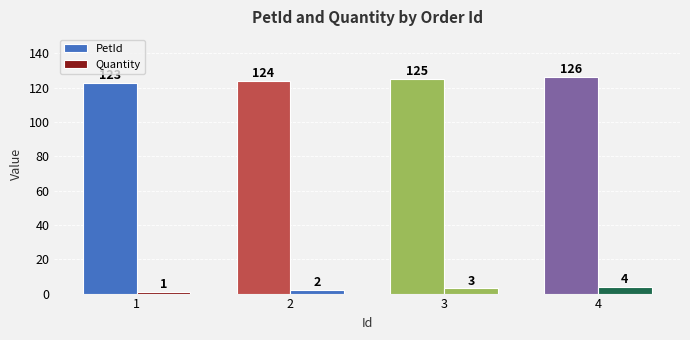

What is the difference between the highest and lowest values at 1?

122